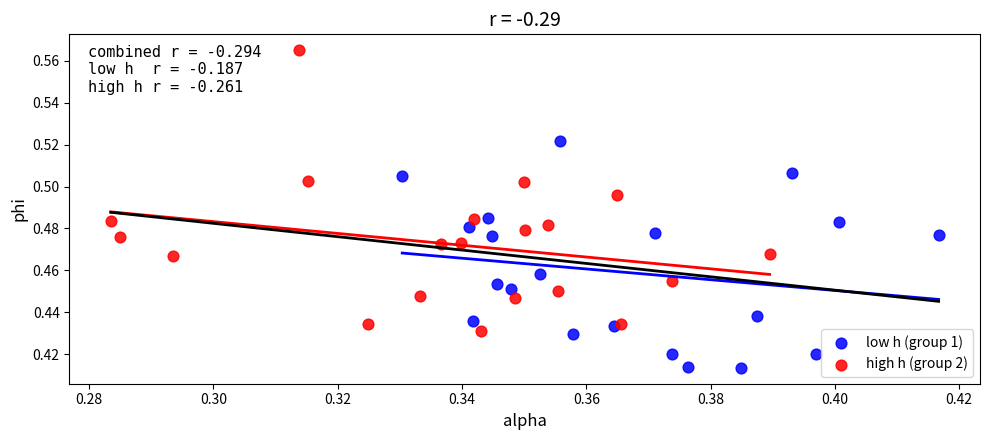

What are all the series names shown in the legend?

low h (group 1), high h (group 2)